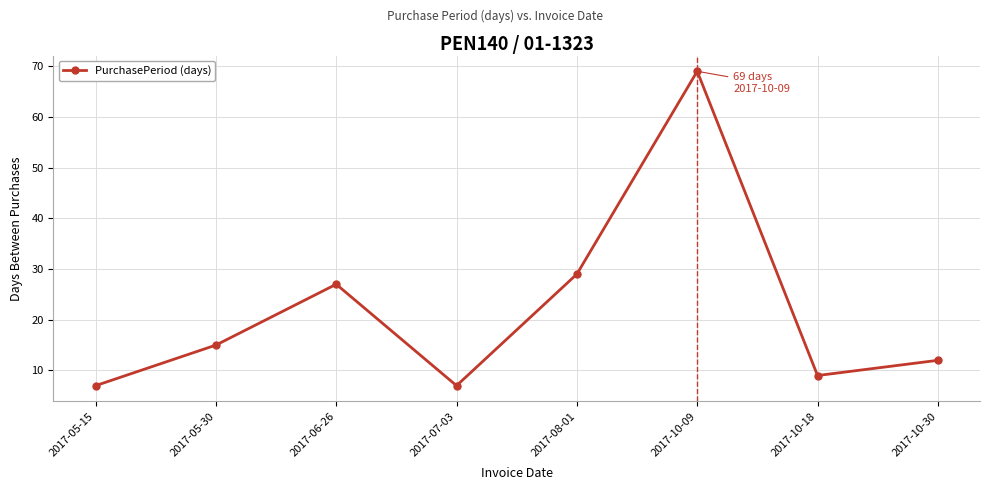

Which has a higher value, 2017-05-15 or 2017-08-01?

2017-08-01